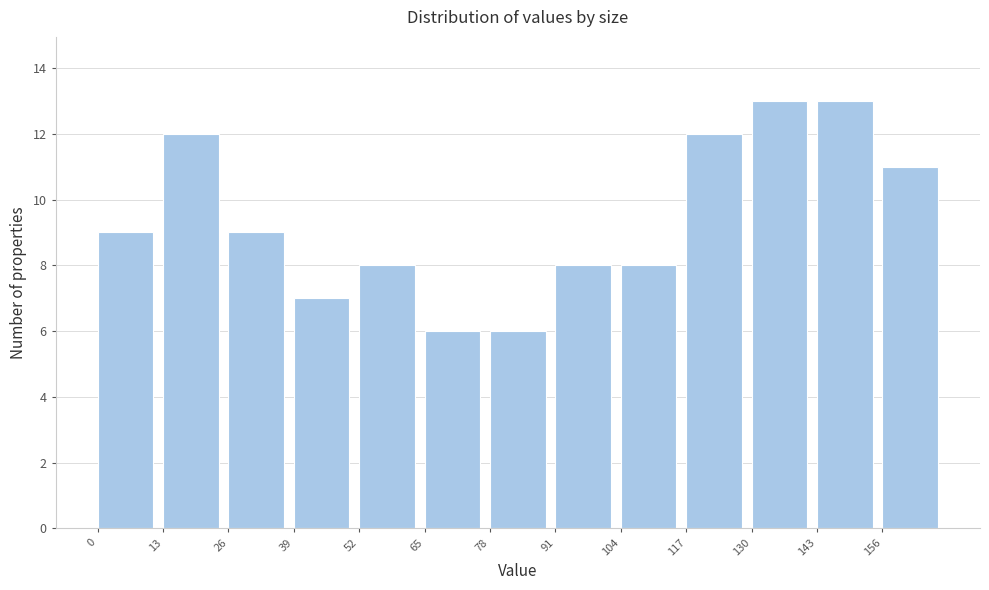

What is the height of the bar covering 52 to 65 on the x-axis? Neither the bar edges nor the heights are printed on the chart, so give them approximately, as read against the axes.

8